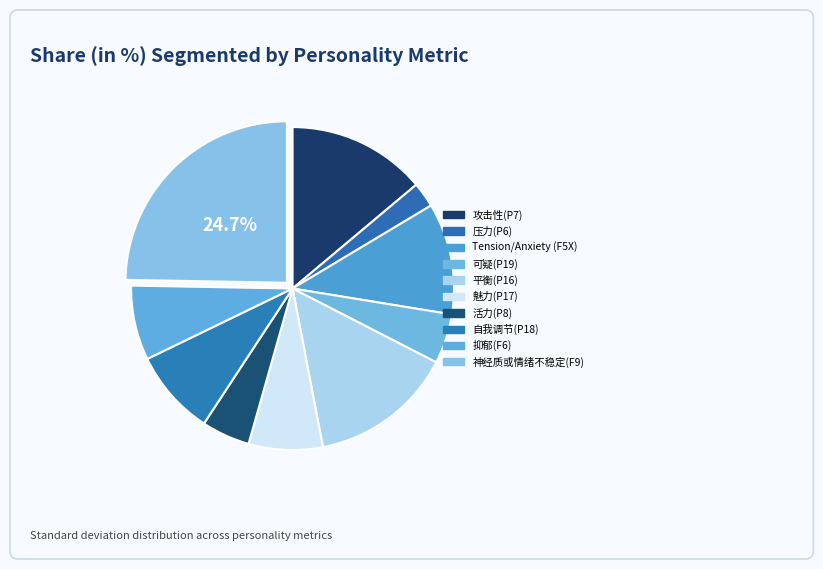

What is the ratio of the value at 攻击性(P7) to the value at 魅力(P17)?

1.9